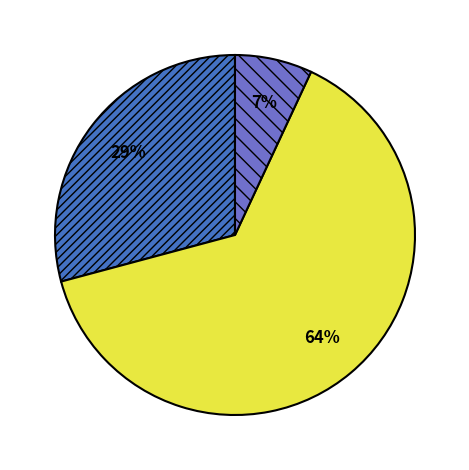

To the nearest percent, what is the average slice percentage?

33%